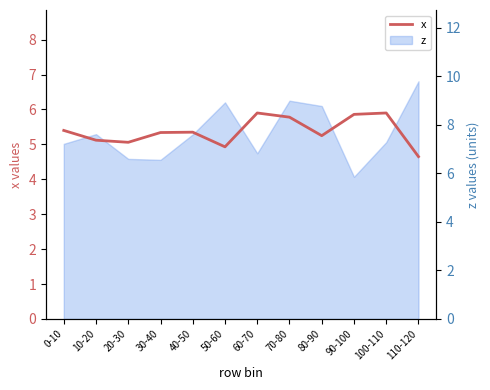

What is the value of the 7th point from the left?

5.9